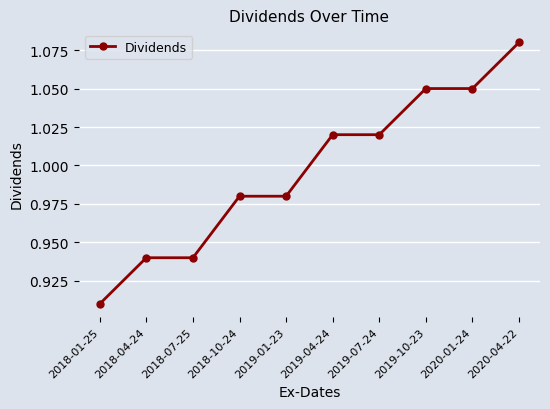

Between 2019-10-23 and 2019-07-24, which is larger?

2019-10-23